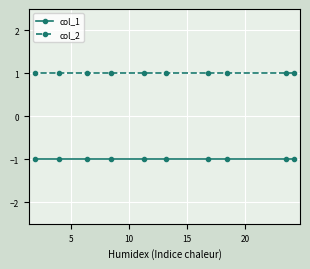

What is the greatest value displayed?

1